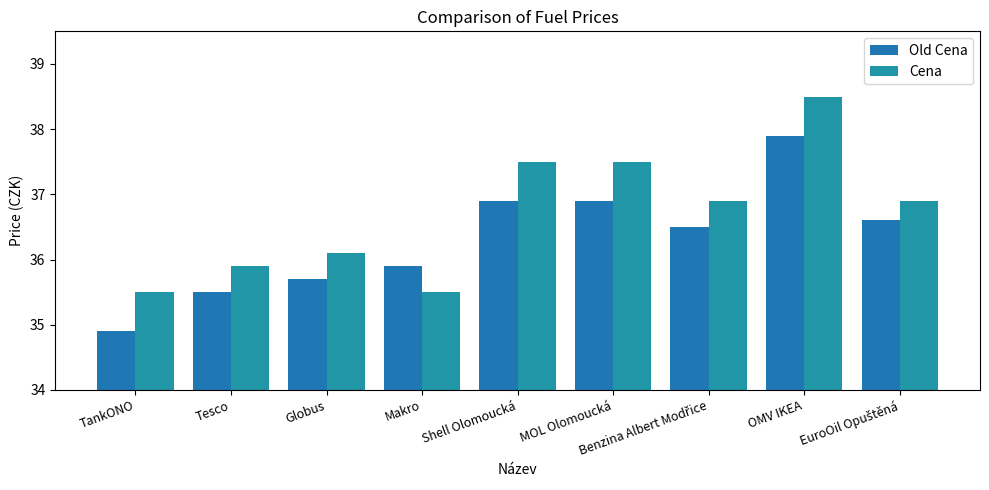

Reading right to left, extract all data points from this chart.

Old Cena: 36.6	37.9	36.5	36.9	36.9	35.9	35.7	35.5	34.9
Cena: 36.9	38.5	36.9	37.5	37.5	35.5	36.1	35.9	35.5